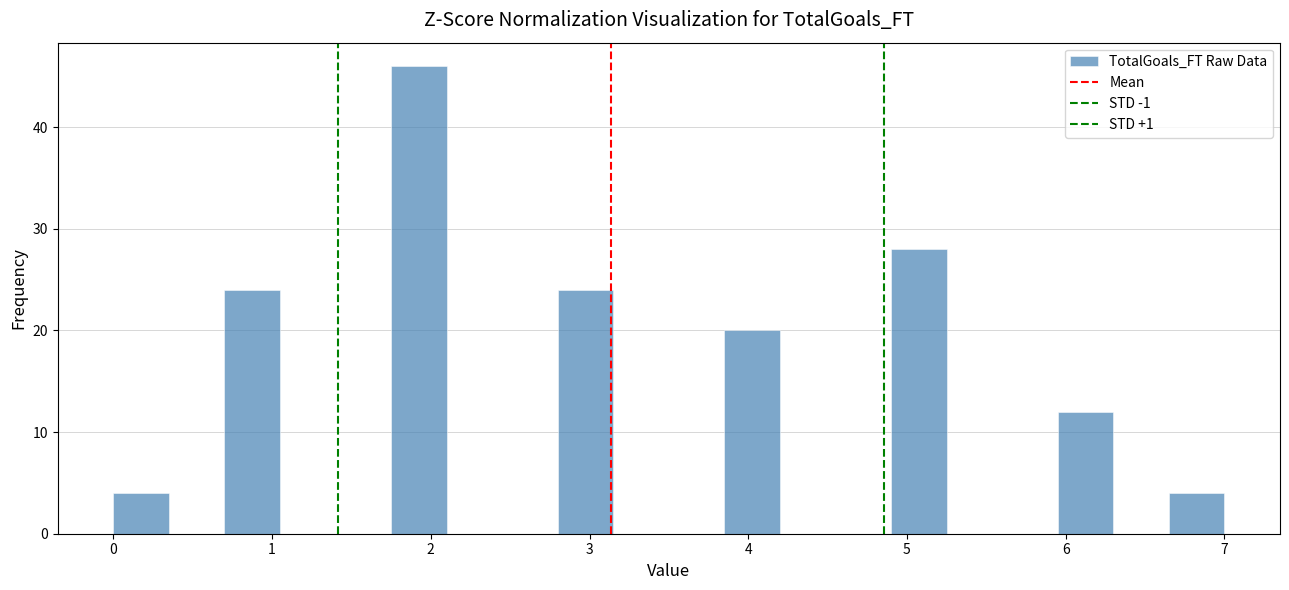

Around what value on the x-axis is the tallest bar? Give the approximate position of its centre, as read against the axis.

1.9